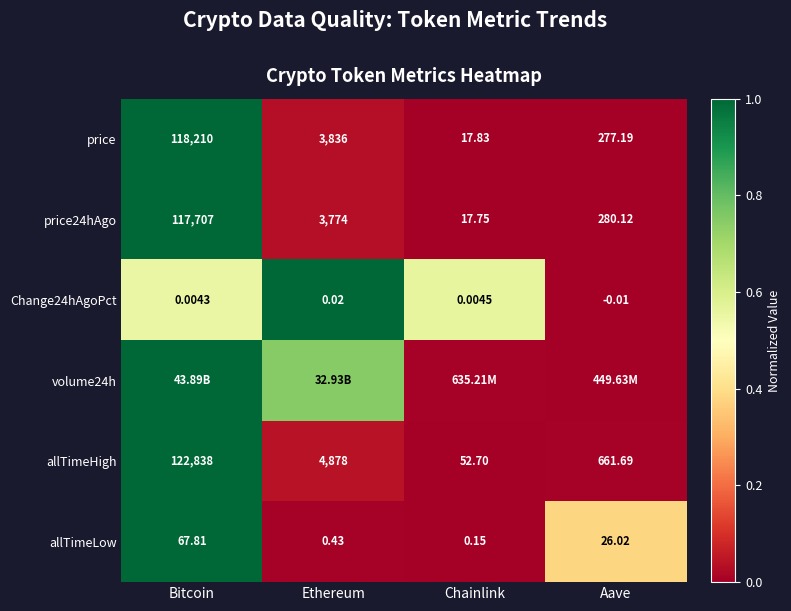

True or false: price24hAgo has a value of 1.4 at Bitcoin.

False